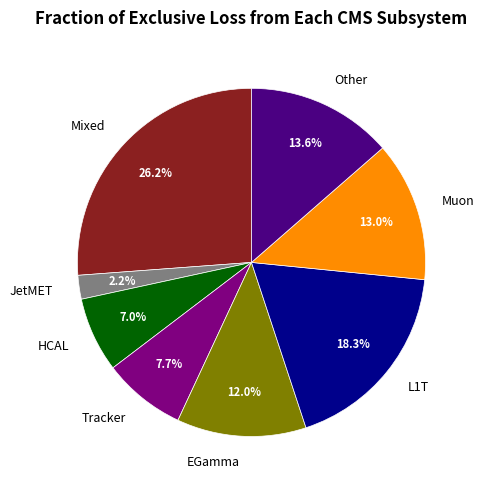

Approximately how many times larger is the value at L1T compared to HCAL?

2.6